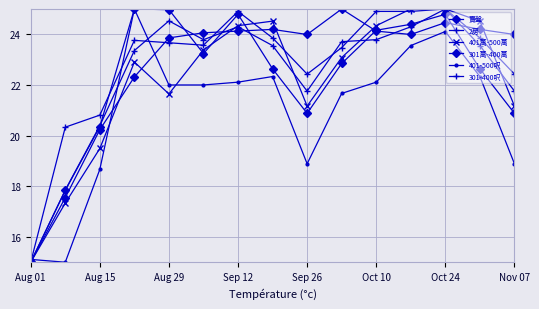

In 2房, how many points are higher than both neighbors (excluding endpoints)?

3